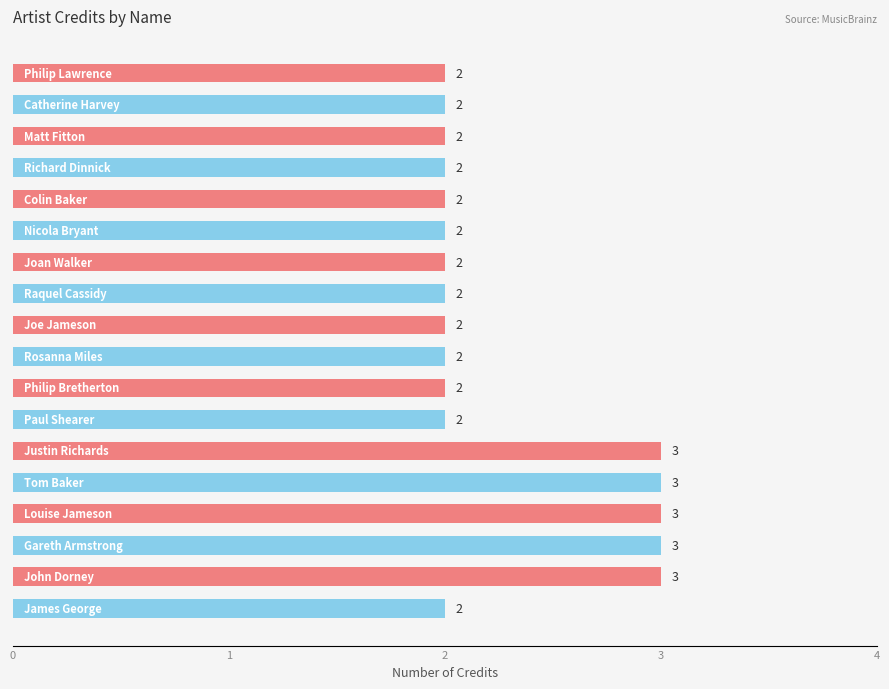

Count the values in the range 2 to 3.

18